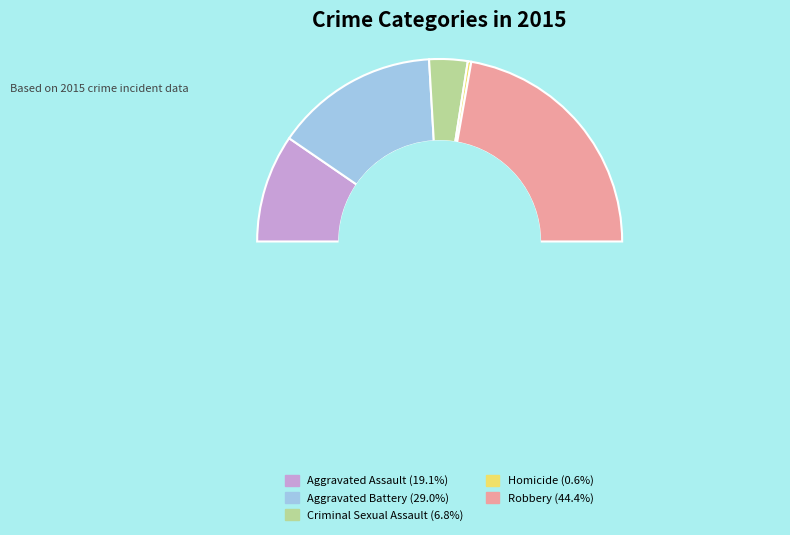

What percentage is the Homicide slice, to the nearest percent?

1%